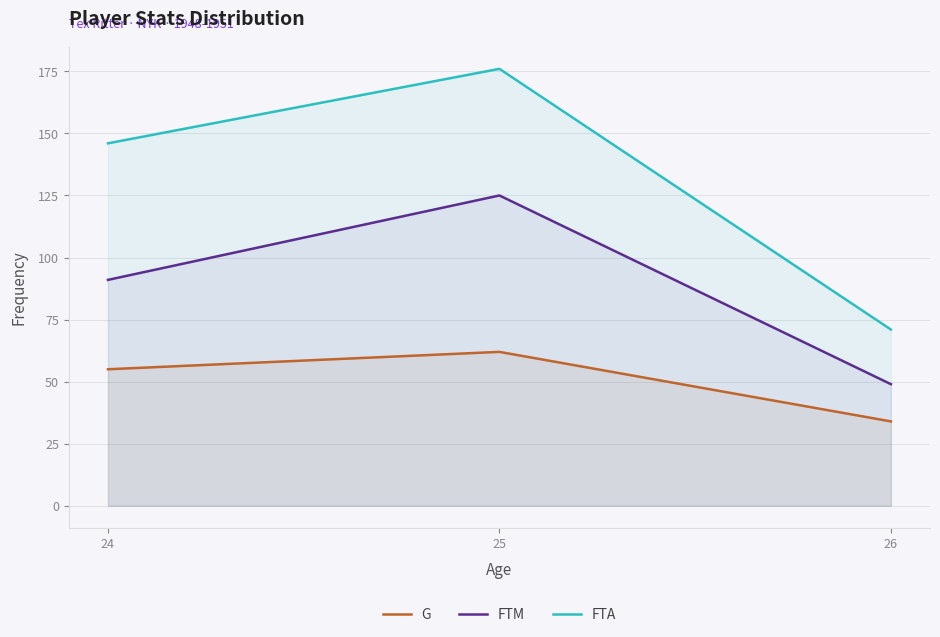

What is the lowest value of the G series?

34